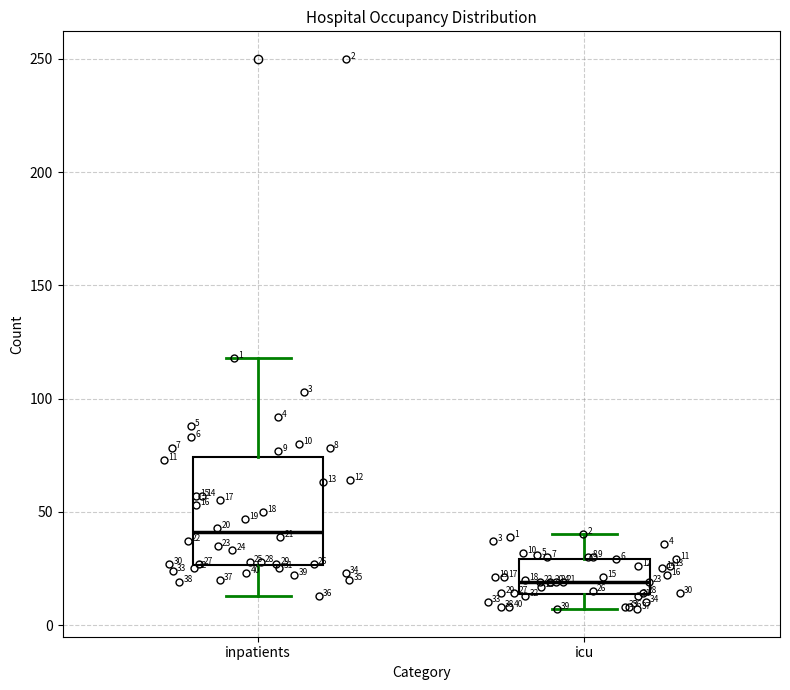

Which box is the tallest, from its lower edge to its upper edge?

inpatients